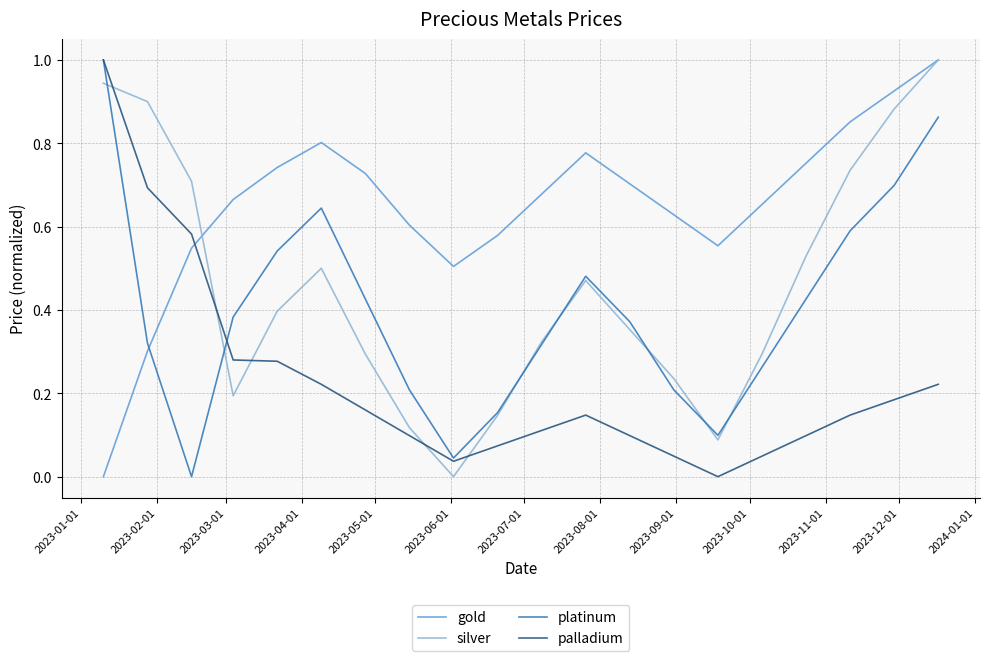

Which series has the largest total across all categories?

gold